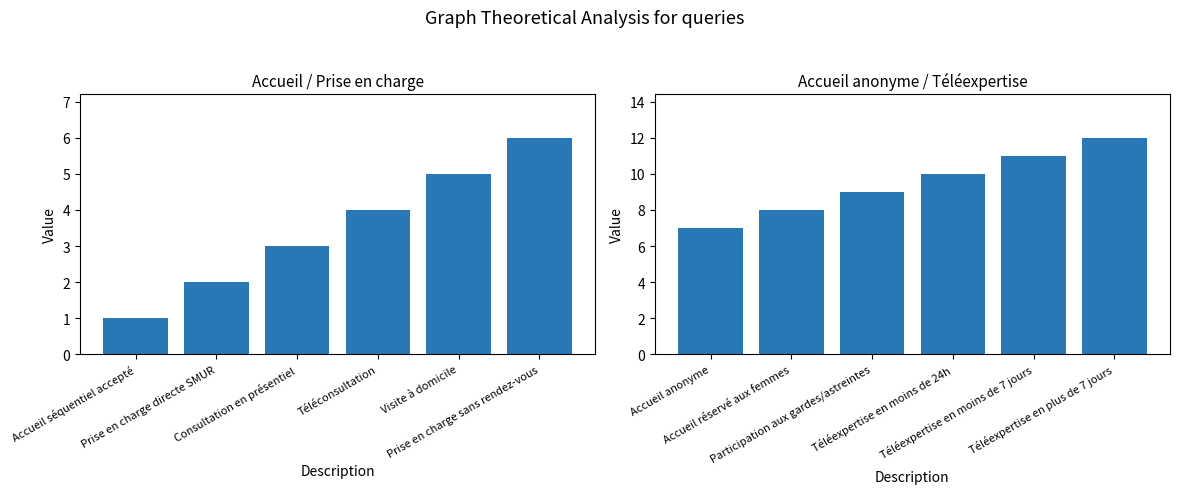

Where is Accueil / Prise en charge nearest to the value 3?

Consultation en présentiel